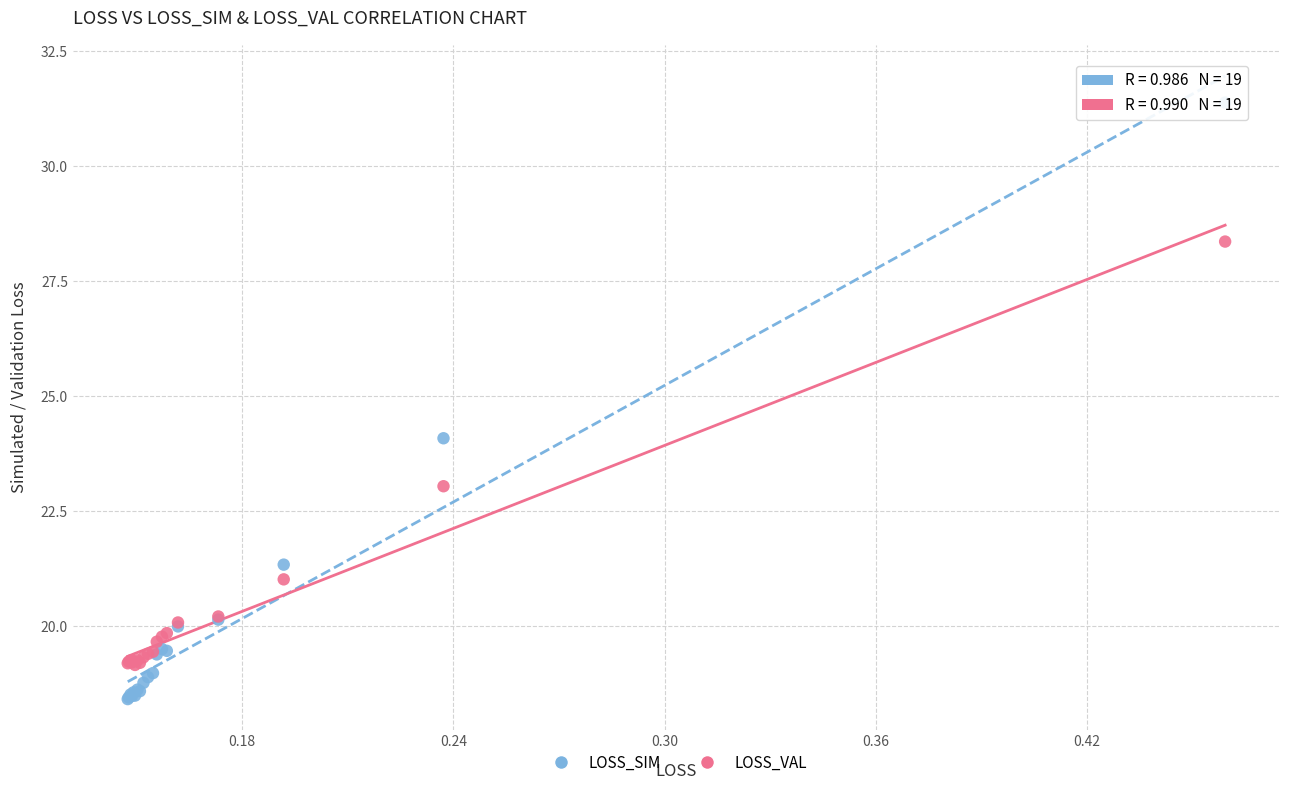

Which series reaches the minimum Y coordinate?

LOSS_SIM